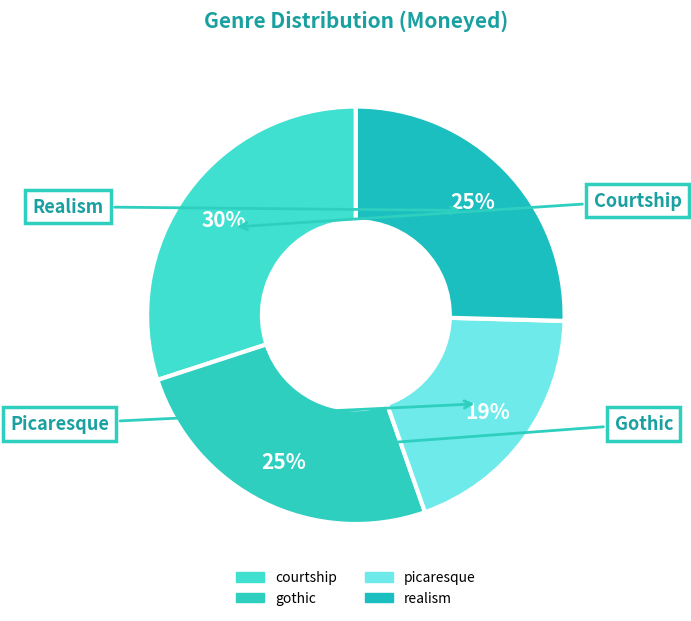

What percentage is the realism slice, to the nearest percent?

25%